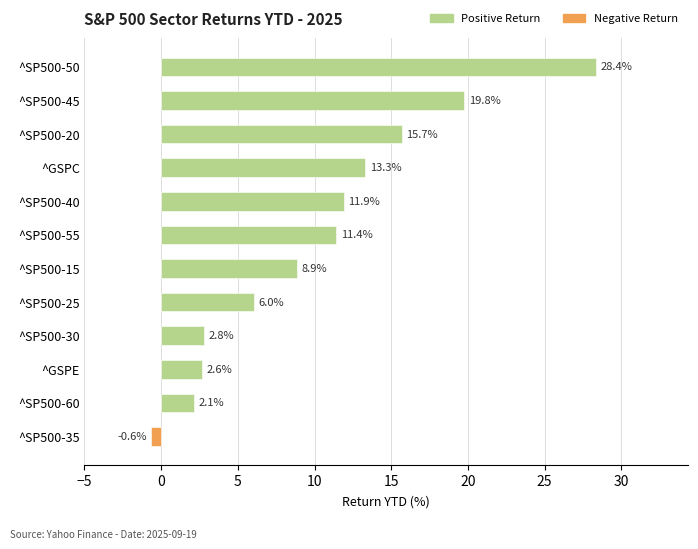

How many bars are there in total?

12